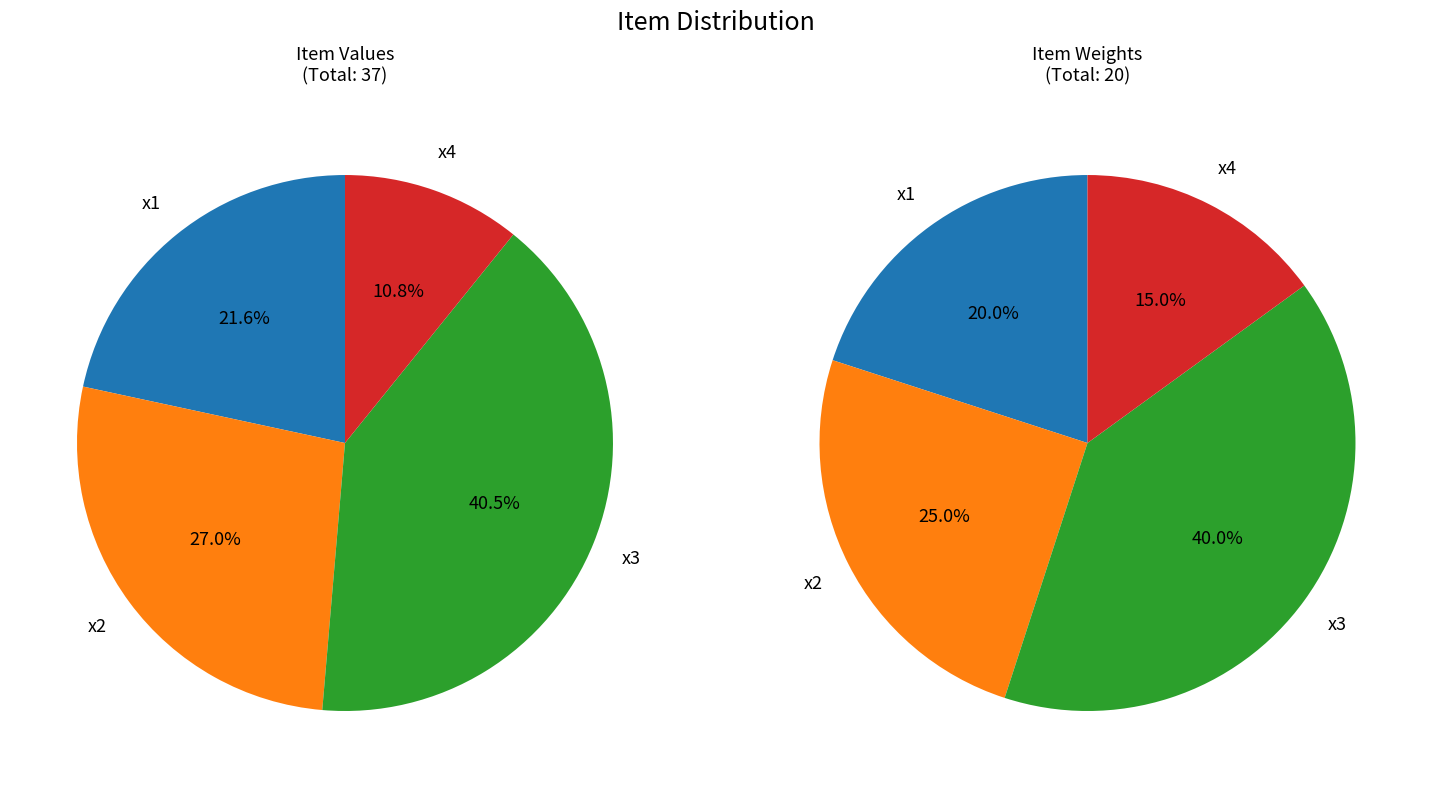

Does x1 account for over 50% of the chart?

No